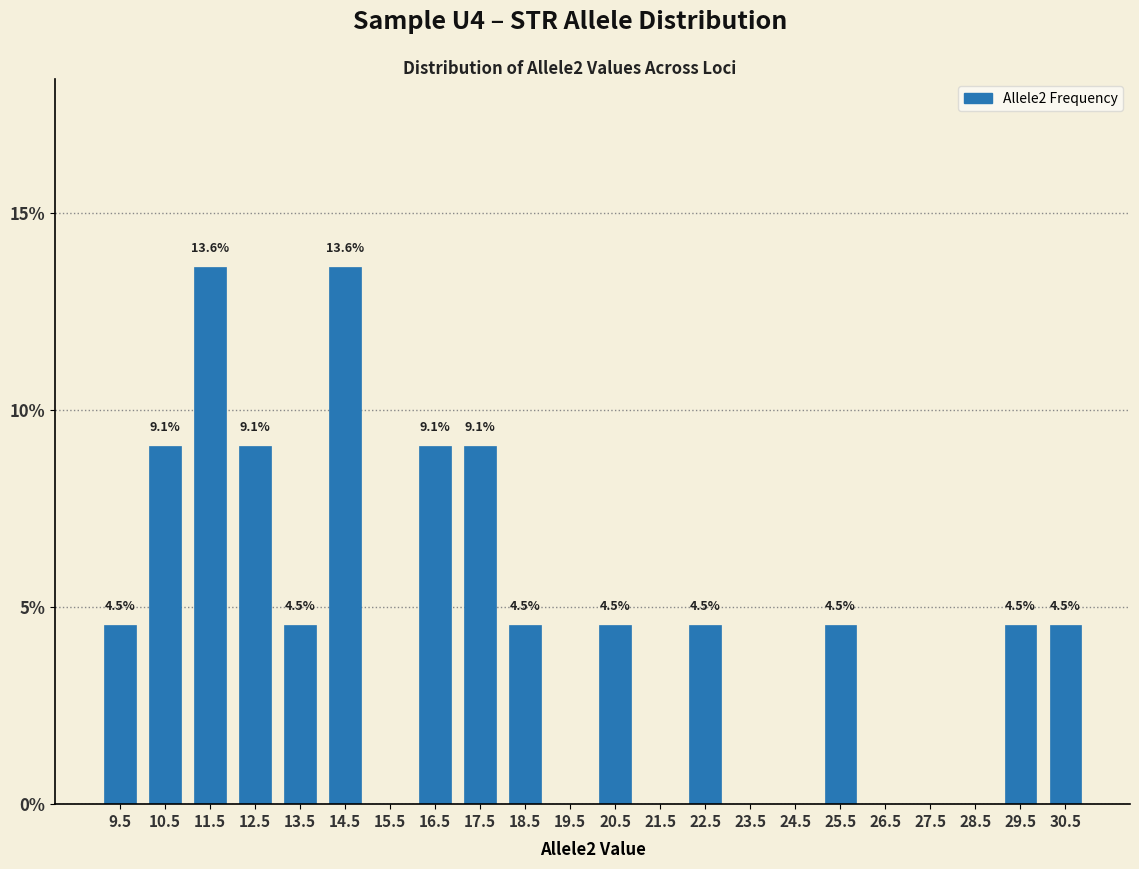

Reading left to right, list all the values displayed in this chart.

9.5=4.5	10.5=9.1	11.5=13.6	12.5=9.1	13.5=4.5	14.5=13.6	15.5=0.0	16.5=9.1	17.5=9.1	18.5=4.5	19.5=0.0	20.5=4.5	21.5=0.0	22.5=4.5	23.5=0.0	24.5=0.0	25.5=4.5	26.5=0.0	27.5=0.0	28.5=0.0	29.5=4.5	30.5=4.5